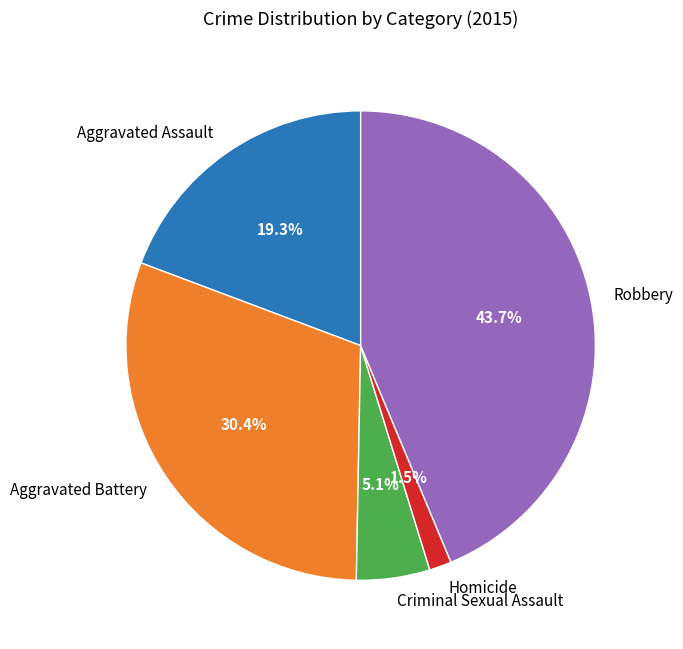

Between Criminal Sexual Assault and Homicide, which is larger?

Criminal Sexual Assault